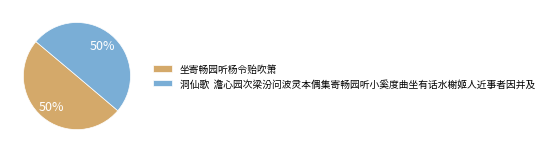

Is it true that 坐寄畅园听杨令贻吹箫 is 50% of the pie?

True